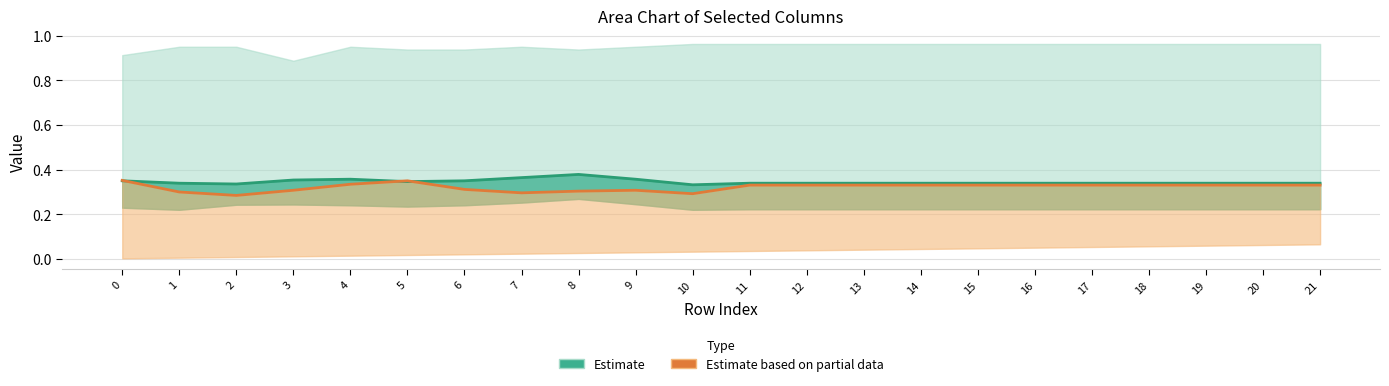

List the series in order of their peak value, highest first.

Estimate (mid), Estimate based on partial data (line)